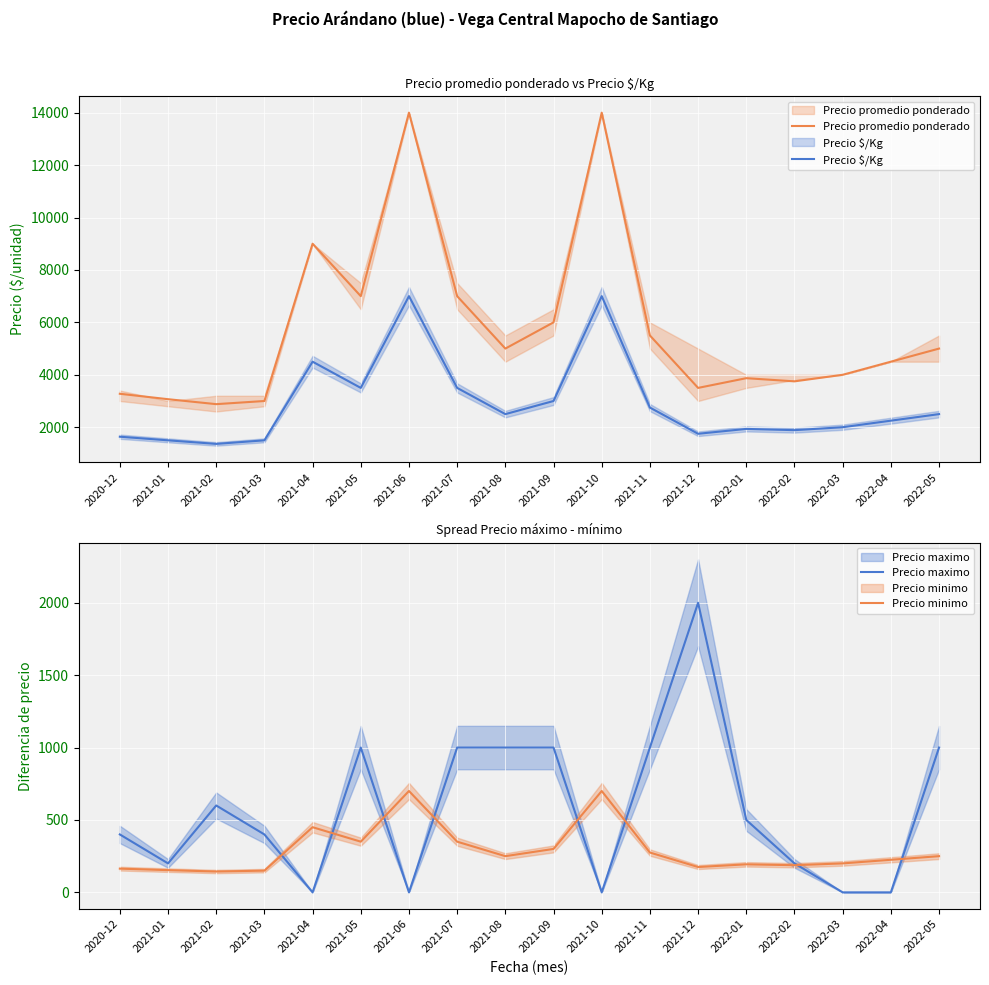

Between 2021-01 and 2021-06, which series saw the biggest shift?

Precio promedio ponderado